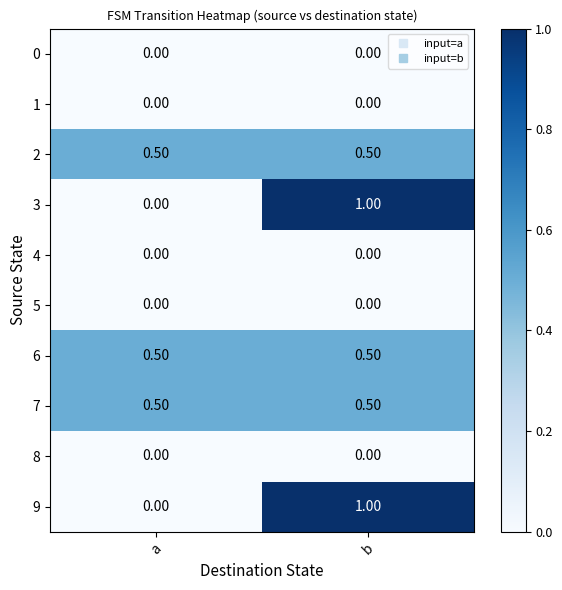

What is the difference between the highest and lowest values at a?

0.5